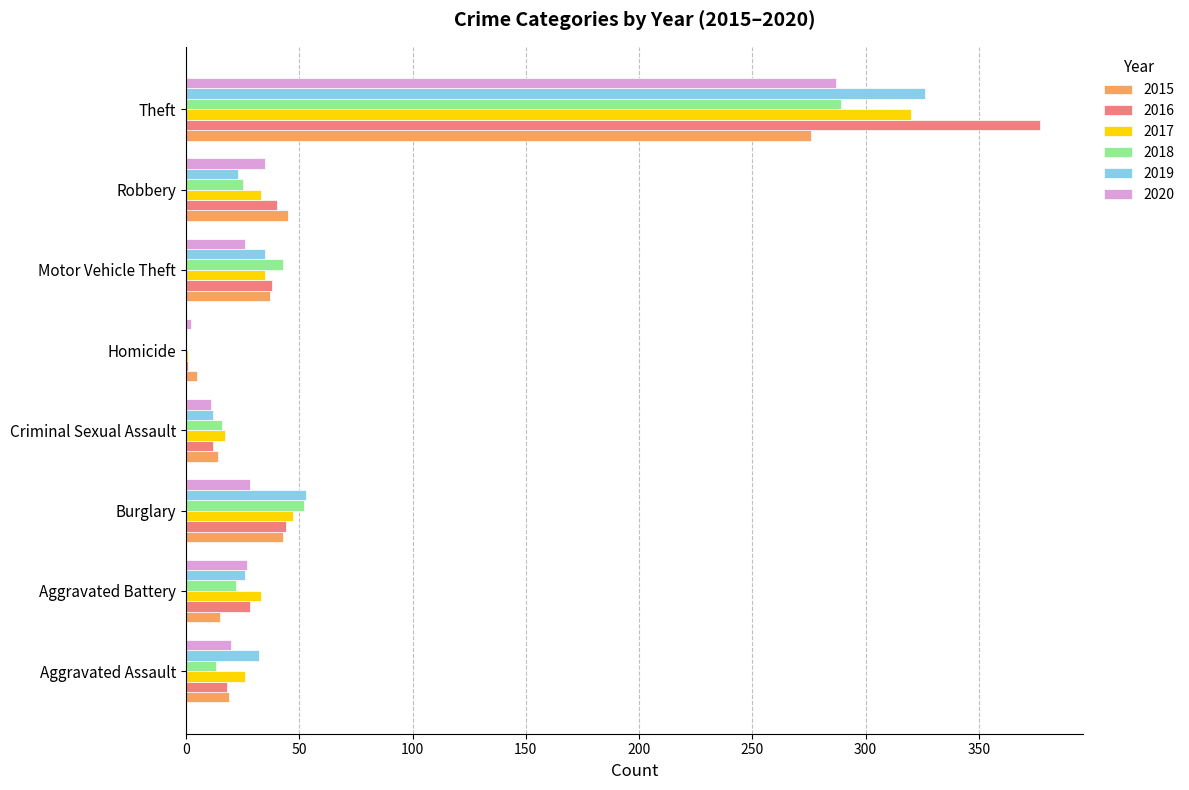

Which series has the largest total across all categories?

2016